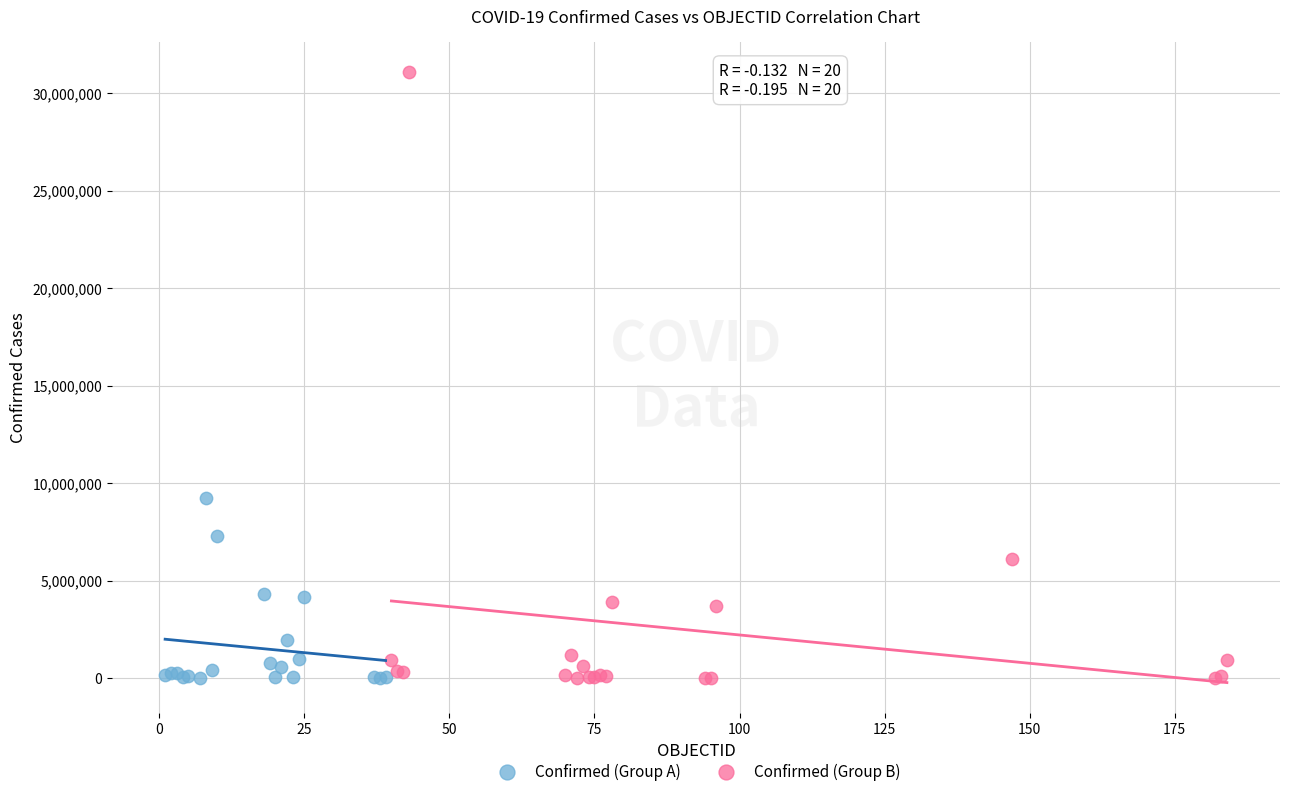

What are all the series names shown in the legend?

Confirmed (Group A), Confirmed (Group B)